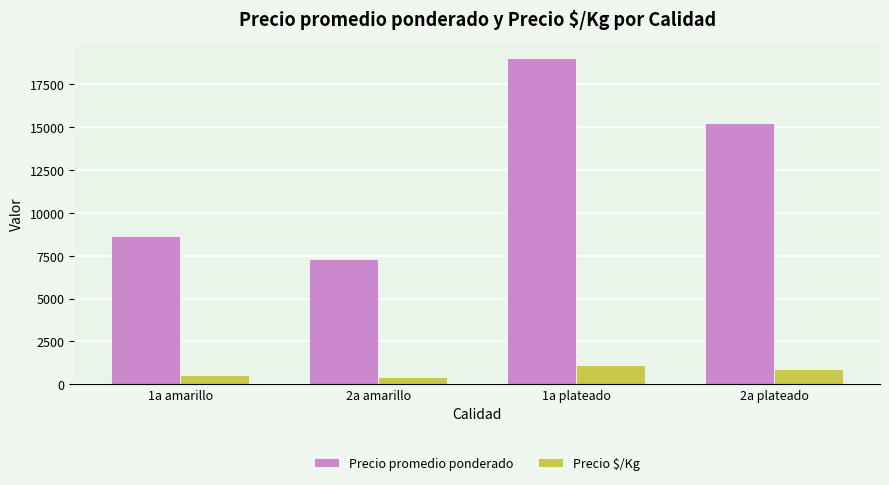

What is the highest value of the Precio promedio ponderado series?

19038